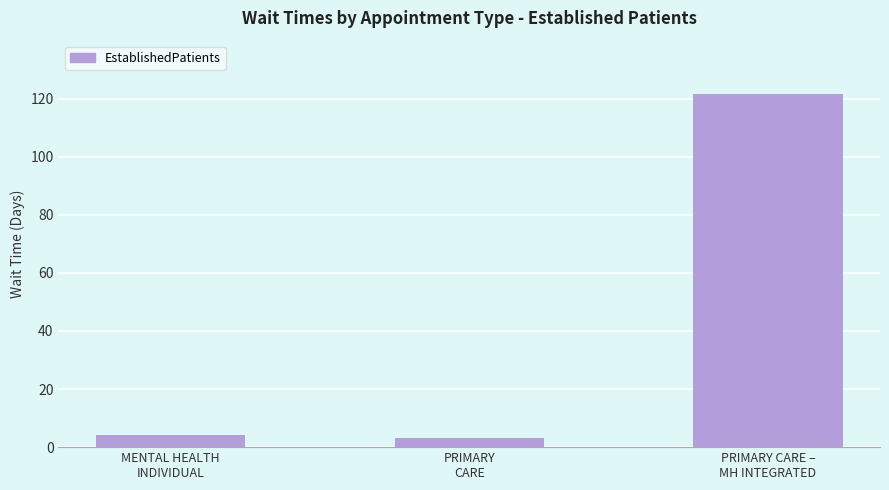

What is the label of the 1st bar from the left?

MENTAL HEALTH
INDIVIDUAL